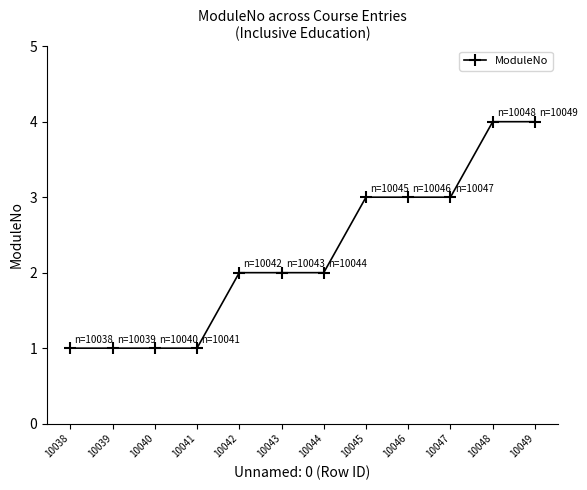

Reading left to right, extract all data points from this chart.

10038=1	10039=1	10040=1	10041=1	10042=2	10043=2	10044=2	10045=3	10046=3	10047=3	10048=4	10049=4